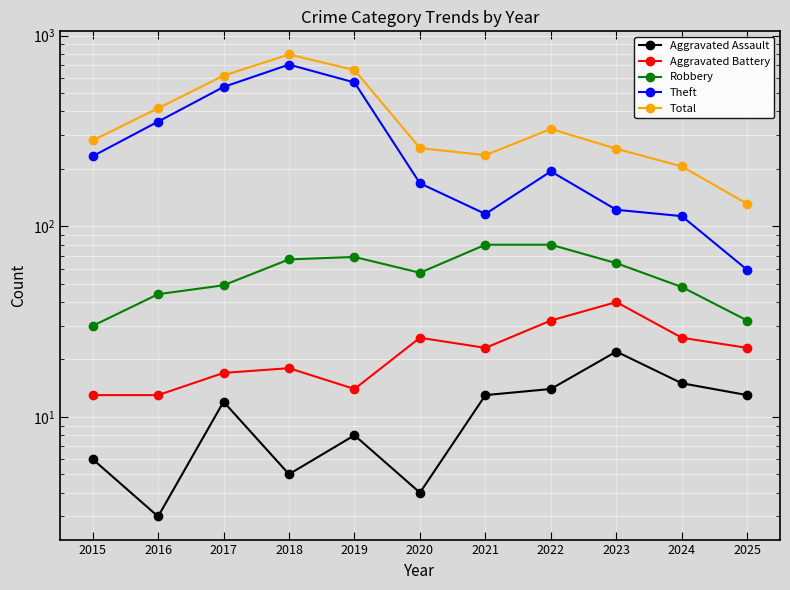

True or false: Robbery has more than 2 interior local peaks.

False